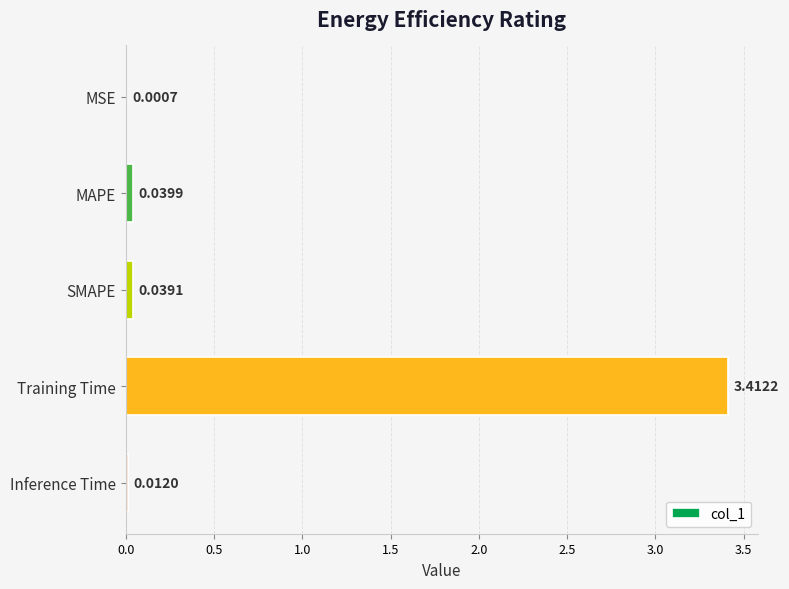

At which label is the value closest to 1?

MAPE